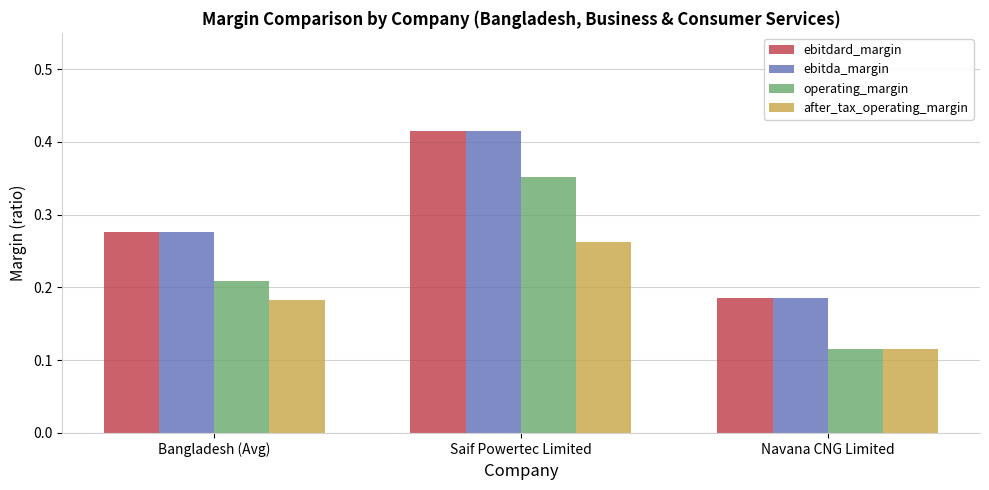

Rank the categories by ebitda_margin value from lowest to highest.

Navana CNG Limited, Bangladesh (Avg), Saif Powertec Limited